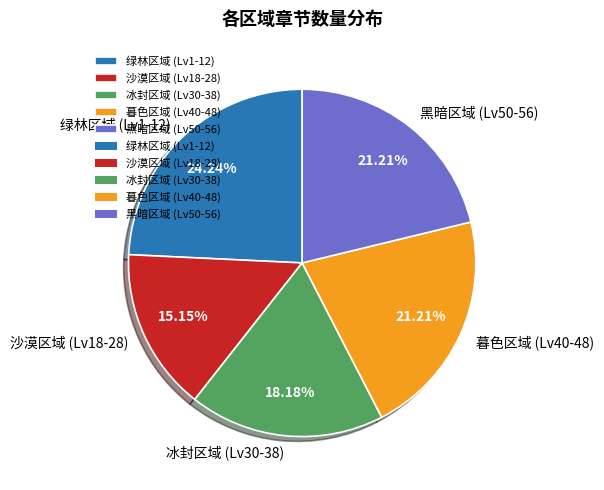

Does any single category account for the majority?

No